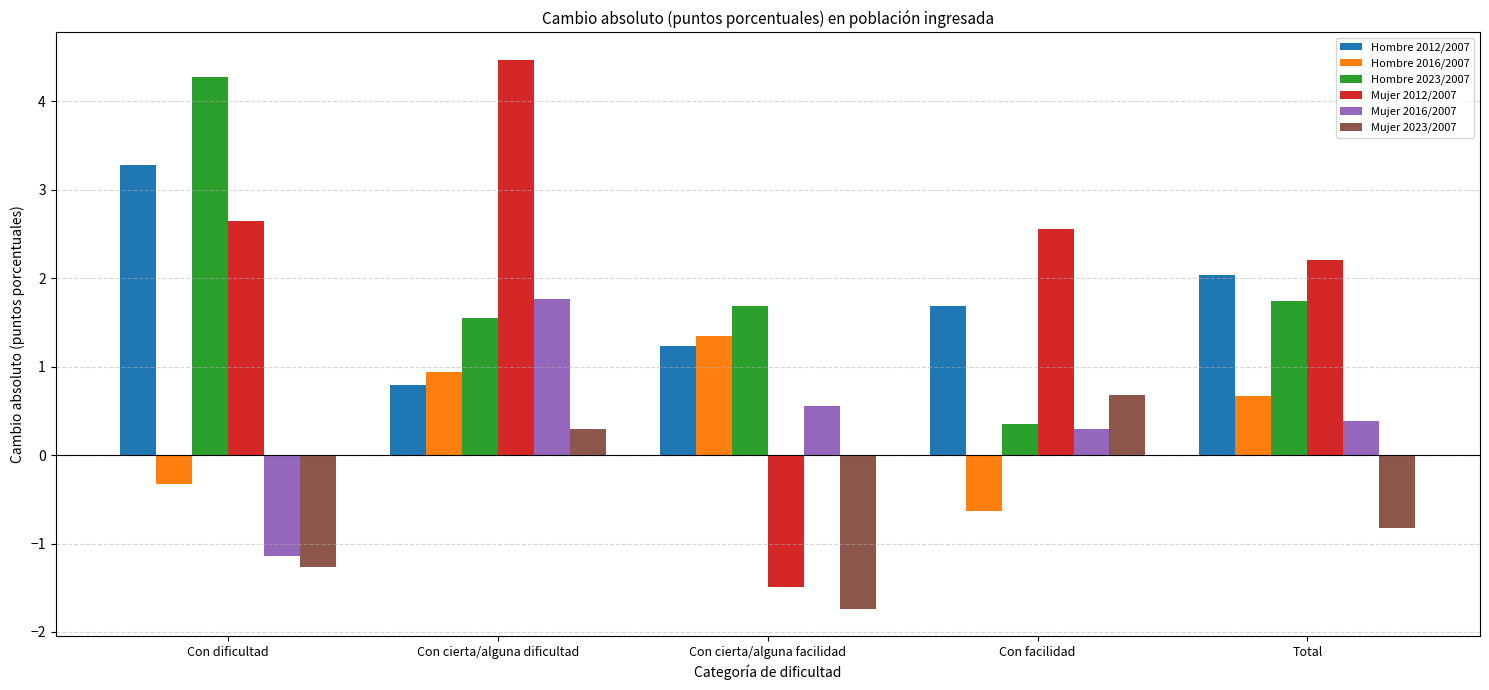

Rank the categories by Hombre 2023/2007 value from highest to lowest.

Con dificultad, Total, Con cierta/alguna facilidad, Con cierta/alguna dificultad, Con facilidad